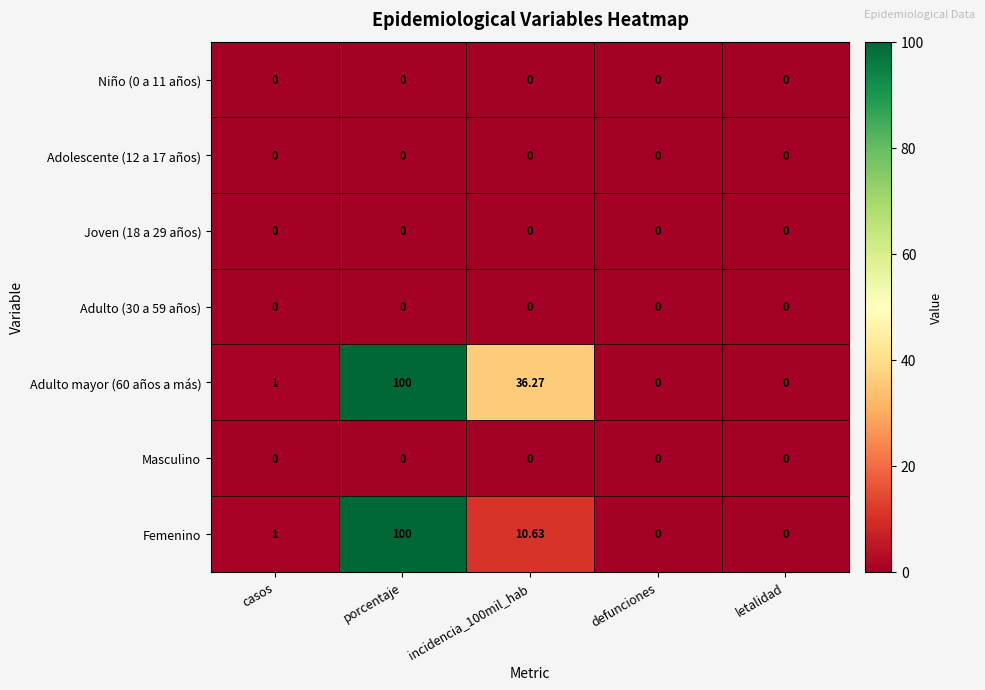

Which category has the highest value across all series?

porcentaje